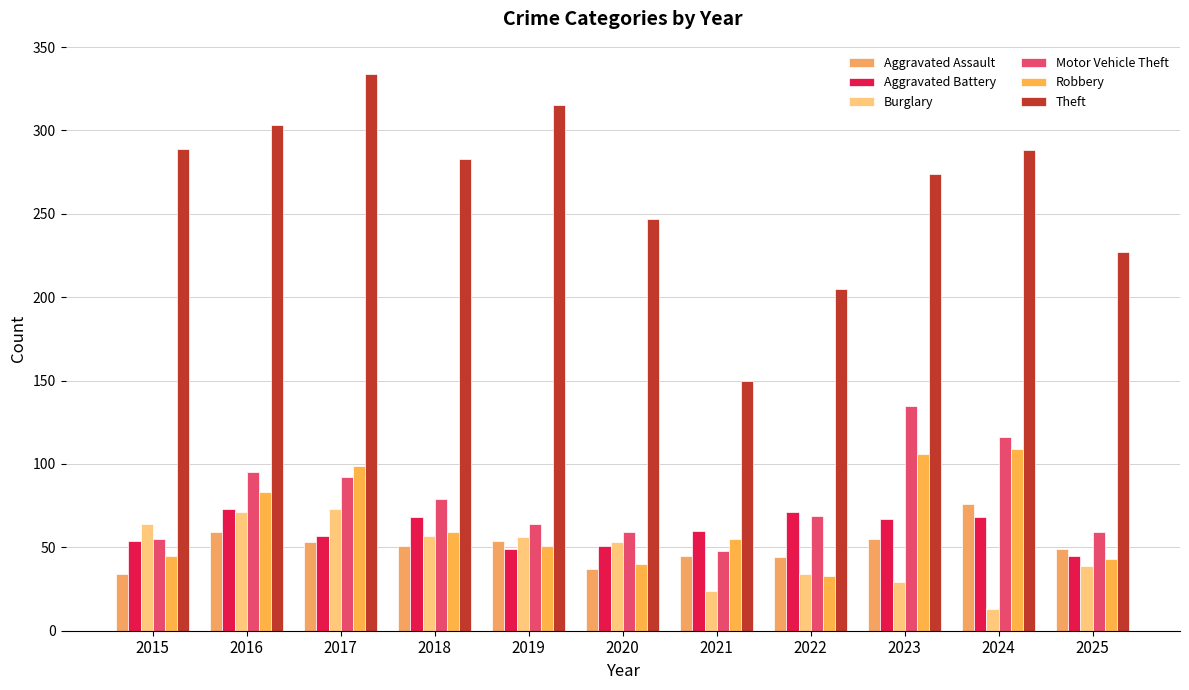

How many bars are there in each group?

6